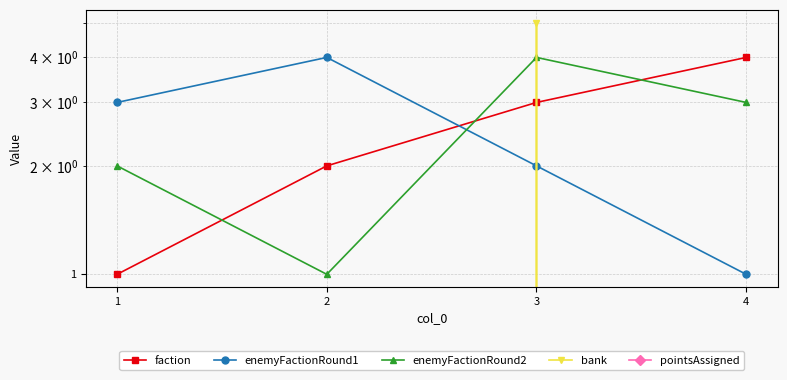

How many intersections are there between faction and bank?

2